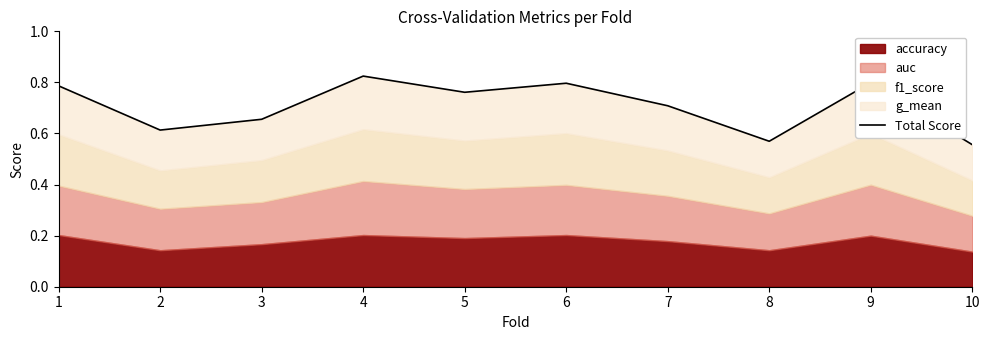

How many categories are shown in the chart?

10